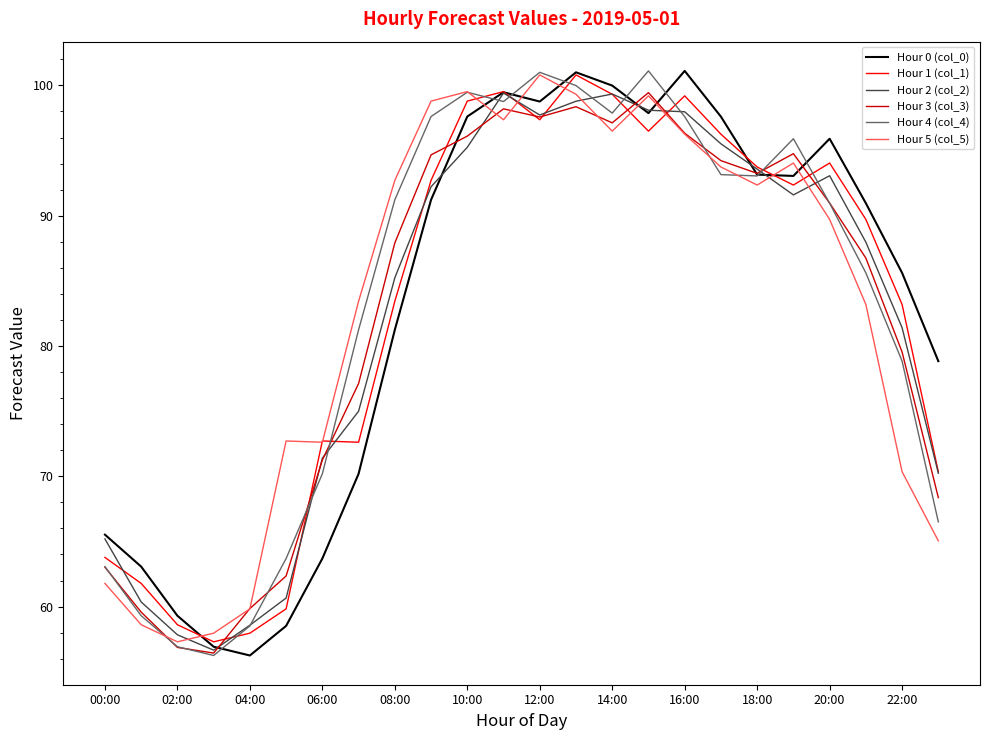

After their last crossing, which series has the higher values: Hour 5 (col_5) or Hour 2 (col_2)?

Hour 2 (col_2)